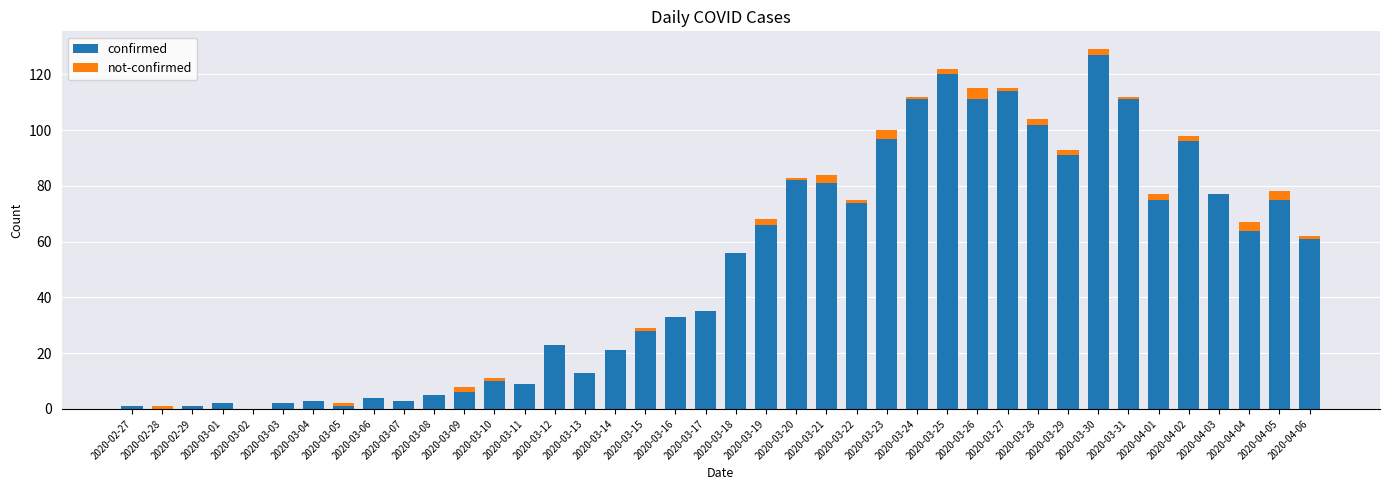

At which category is the sum across all series the highest?

2020-03-30